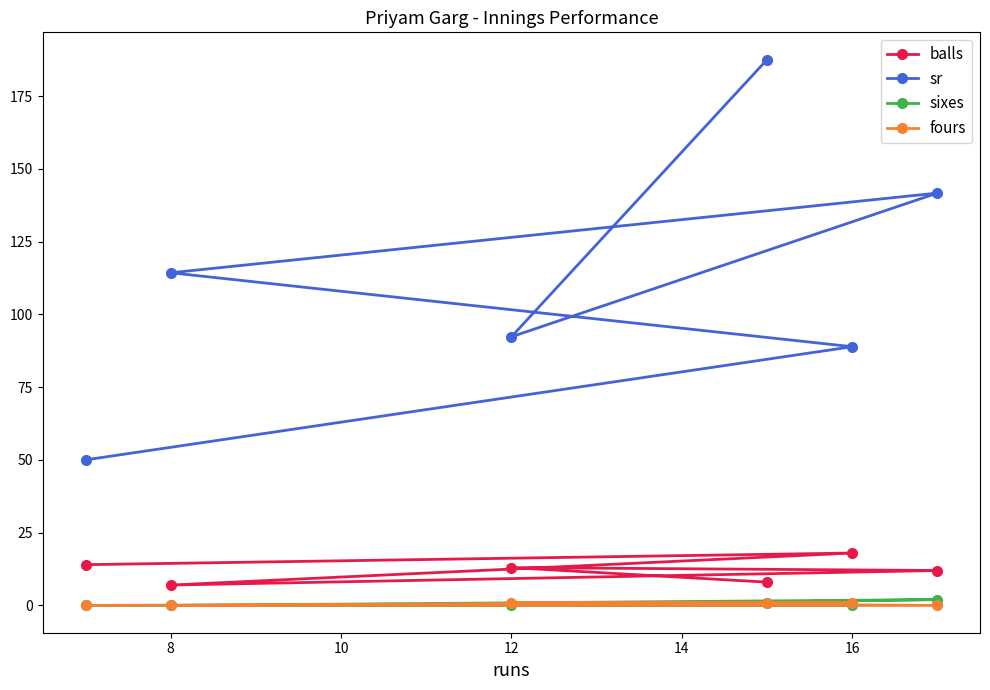

What is the highest value of the balls series?

18.0